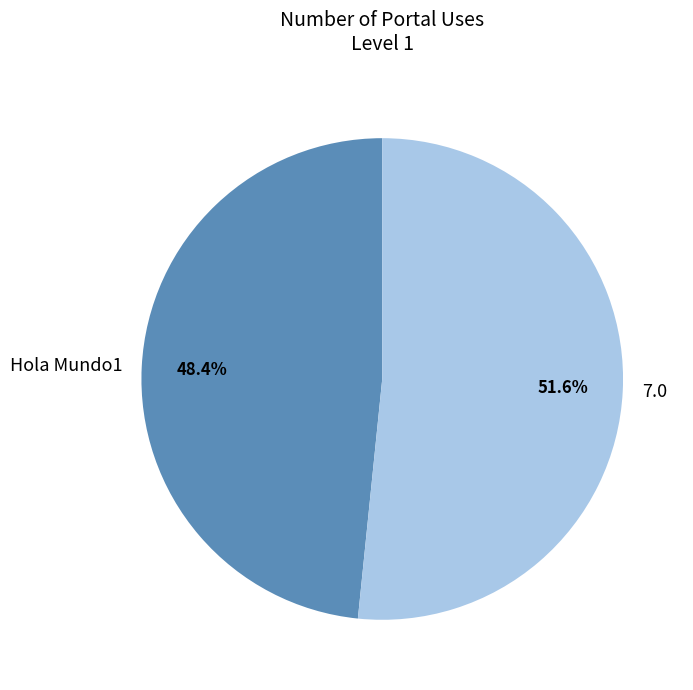

To the nearest percent, what is the difference between the largest and smallest slice percentages?

3%